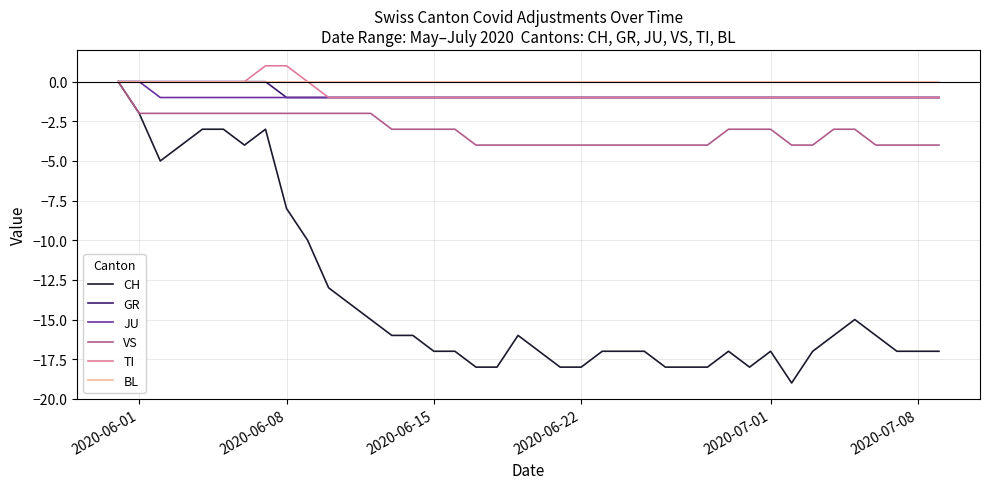

Which series has the largest range (max minus min)?

CH